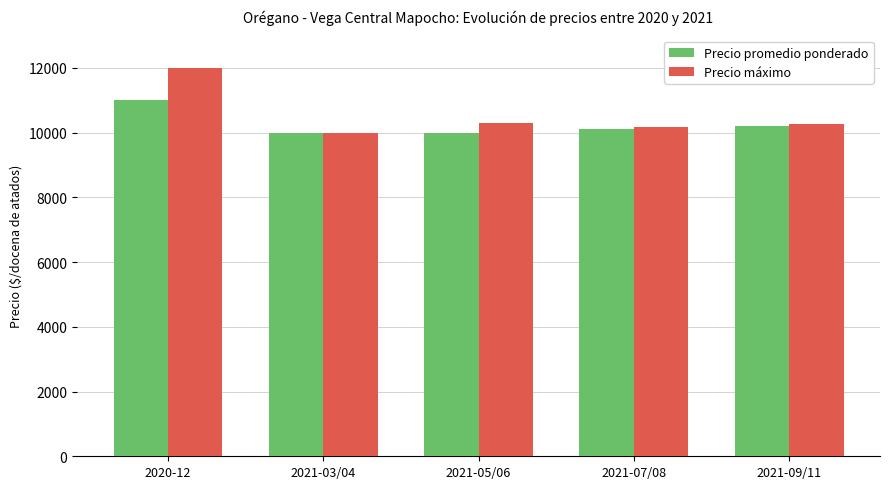

Which series has the widest spread of values?

Precio máximo